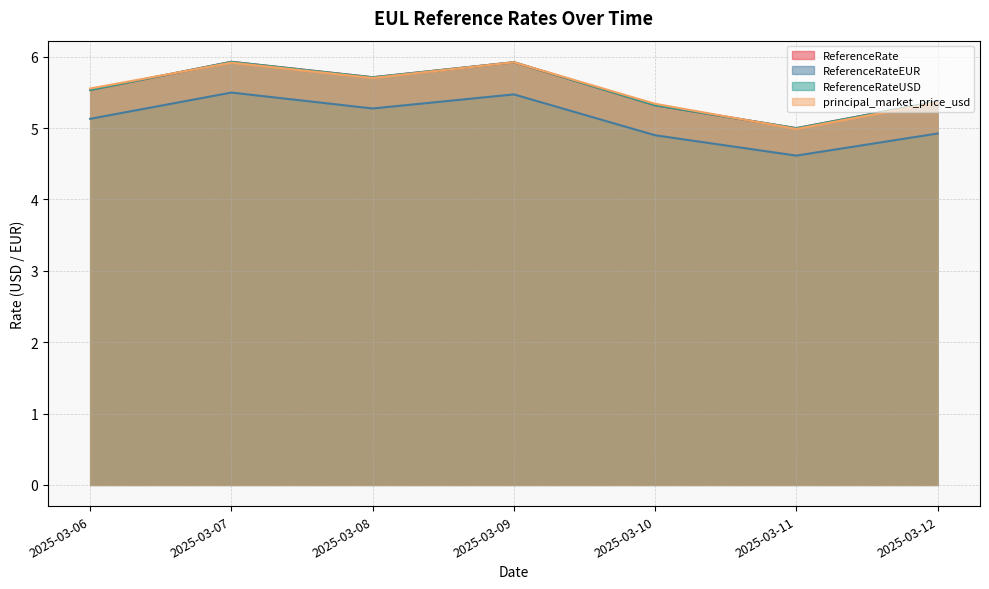

Which has a higher value, 2025-03-08 or 2025-03-10?

2025-03-08